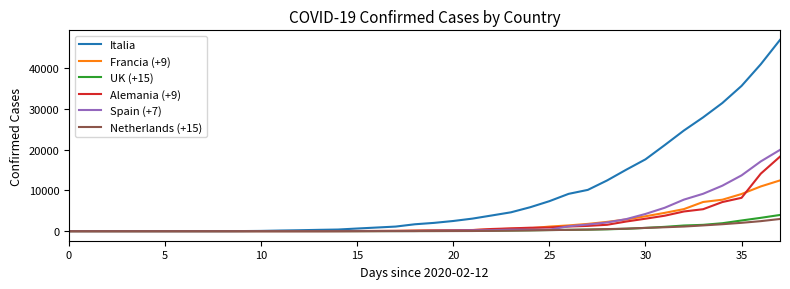

Which series has the largest total across all categories?

Italia